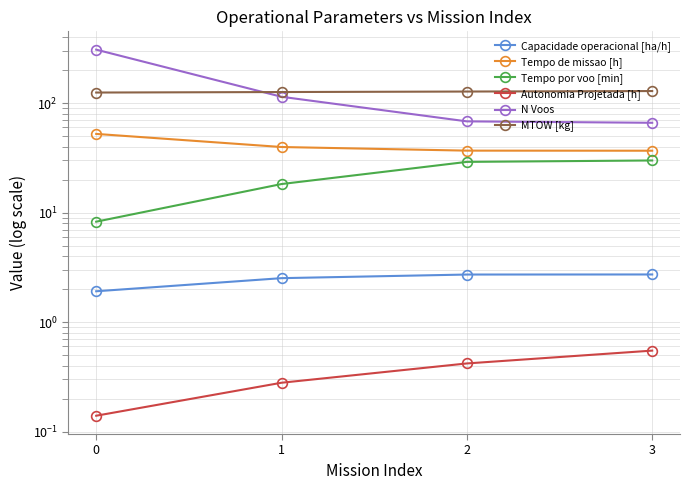

True or false: Capacidade operacional [ha/h] has more than 1 interior local peaks.

False